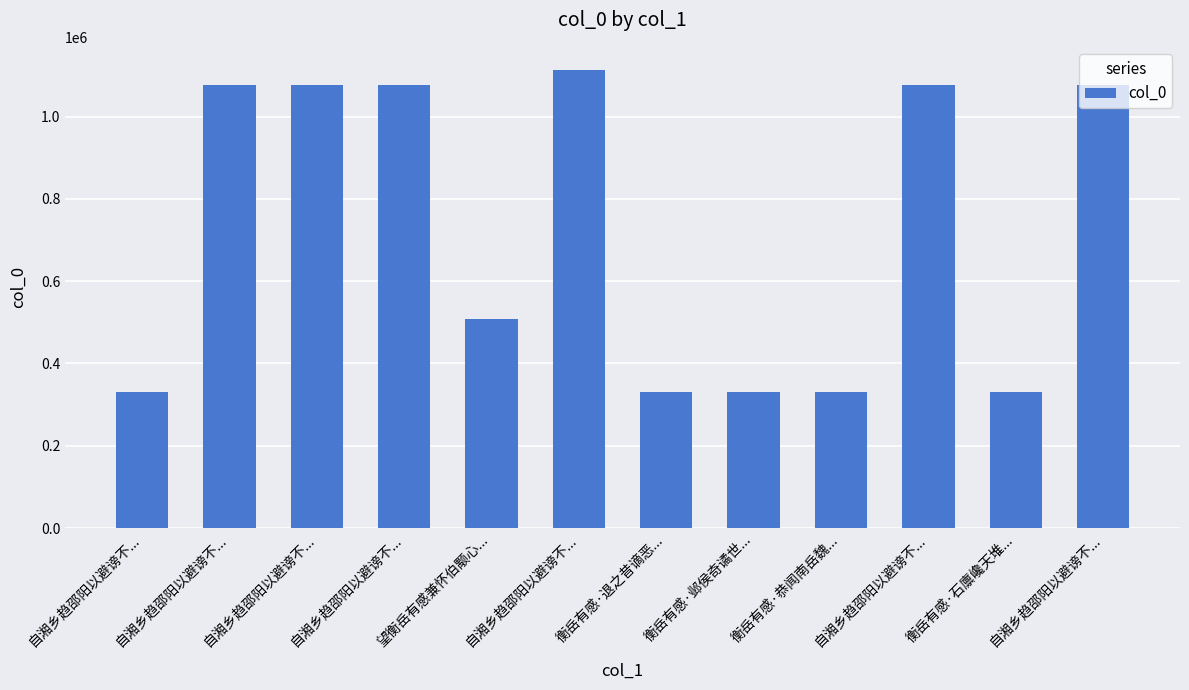

Approximately how many times larger is the value at 自湘乡趋邵阳以避谤不... compared to 自湘乡趋邵阳以避谤不...?

1.0